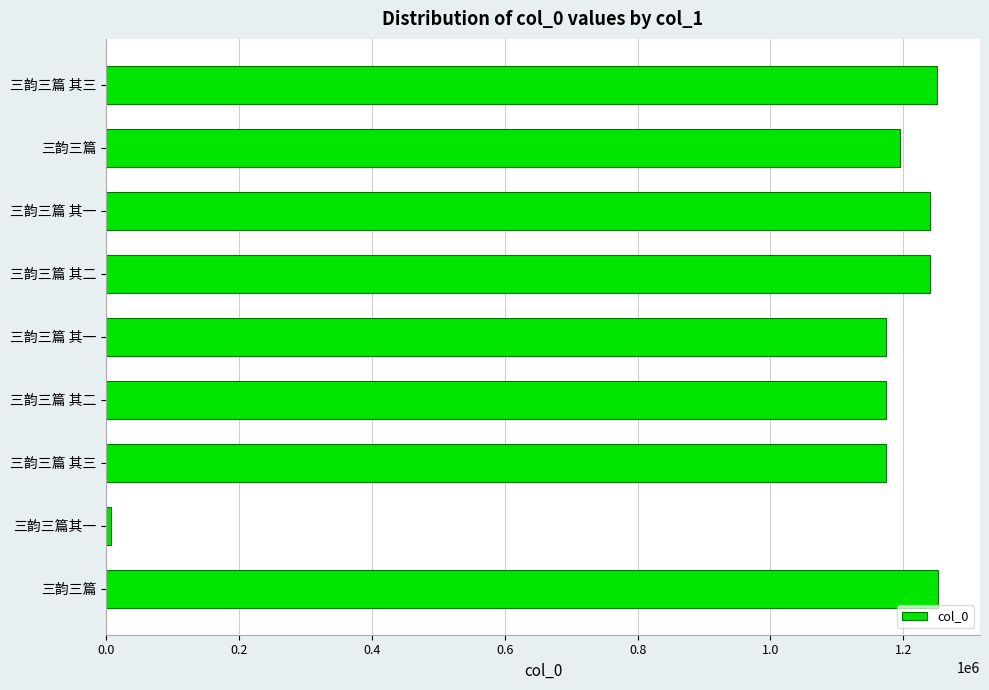

How many bars are there in total?

9